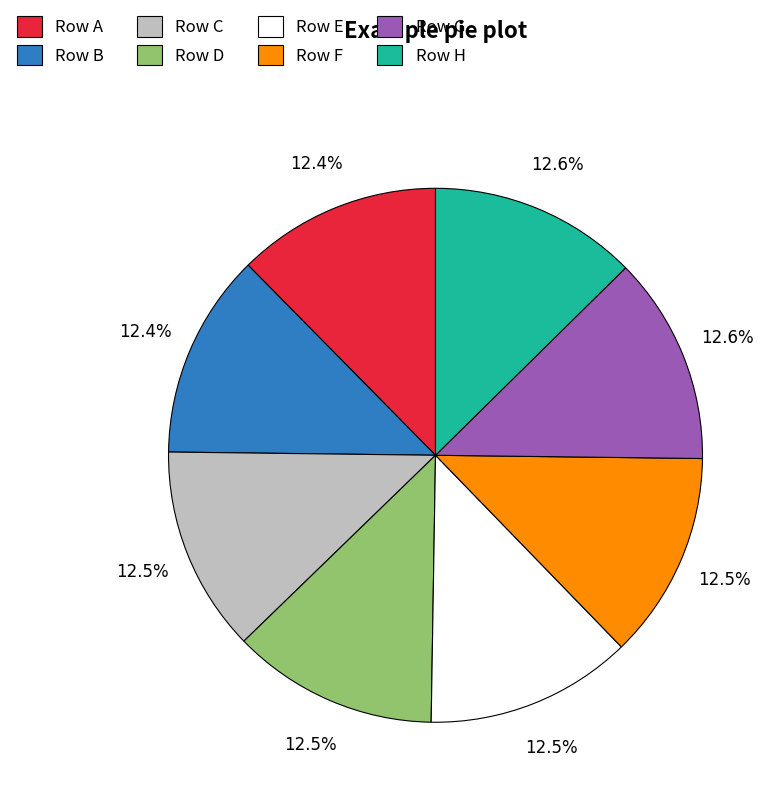

To the nearest percent, what portion does Row A represent?

12%